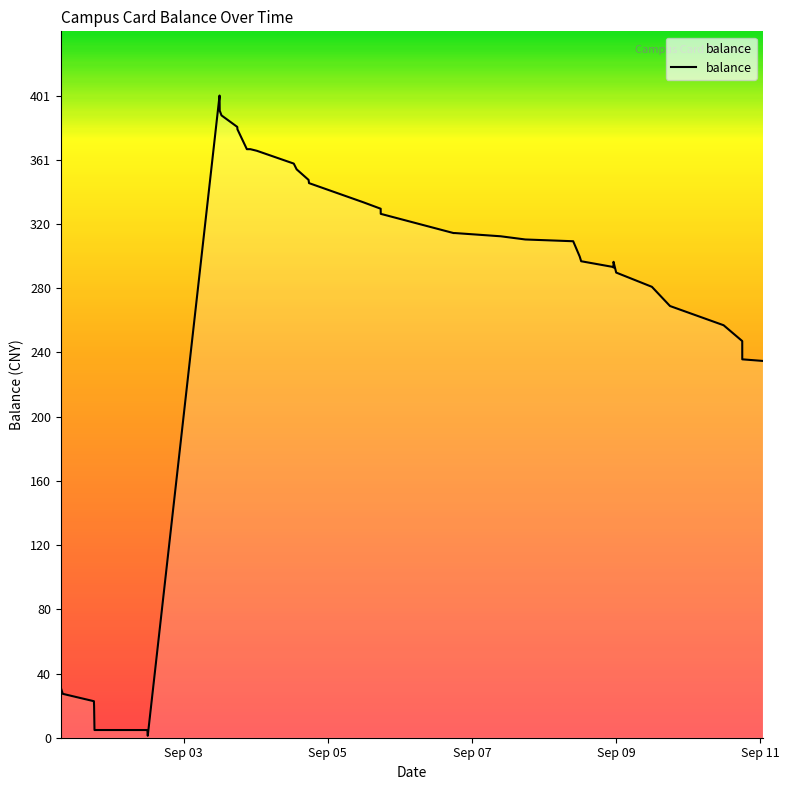

Reading left to right, list all the values displayed in this chart.

31.2	27.4	22.8	19.8	4.8	4.8	1.2	401.2	391.8	388.8	381.6	380.1	367.7	367.7	366.7	358.7	355.1	348.5	346.5	334.5	330.5	327.3	315.3	315.3	313.3	311.3	310.2	300.7	297.7	294.1	294.2	293.7	297.3	290.6	281.7	269.7	257.7	247.8	236.4	235.4